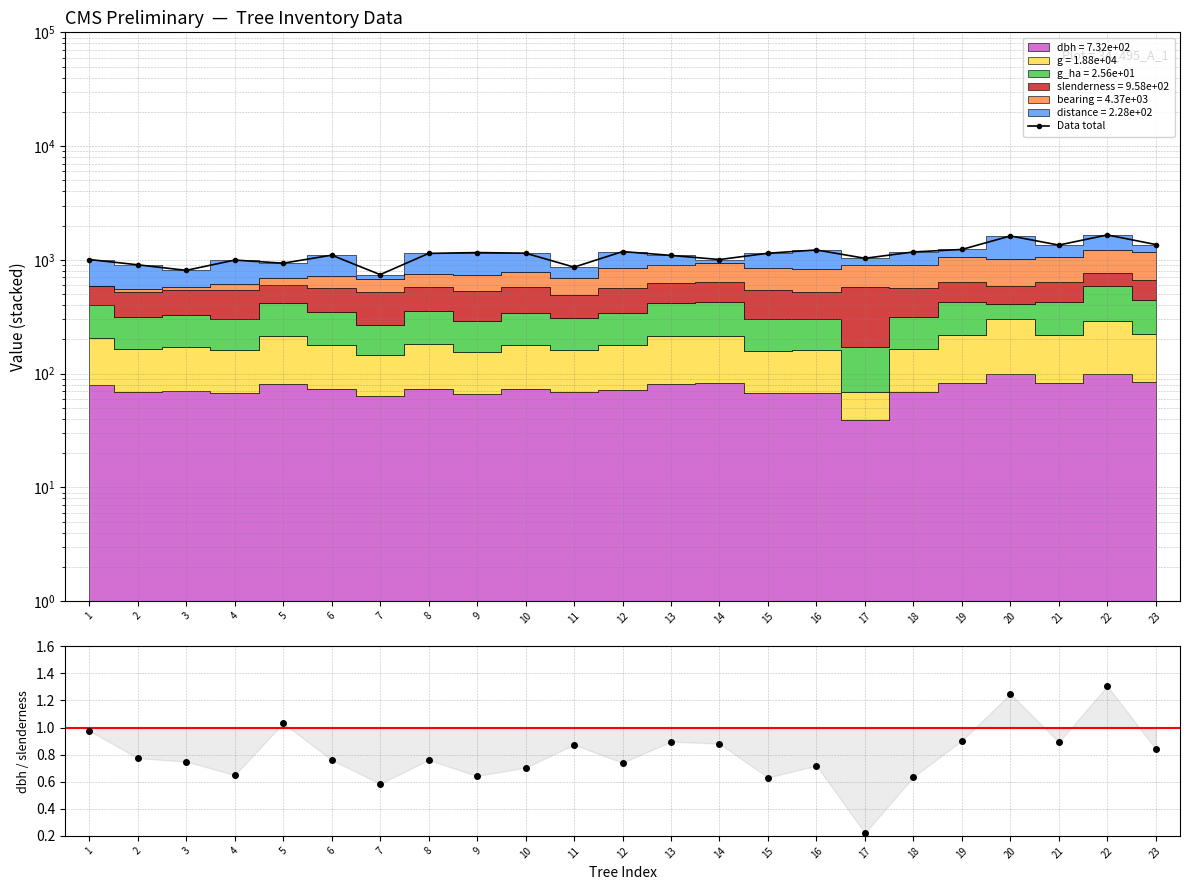

Count the number of values greater than 1139.

12